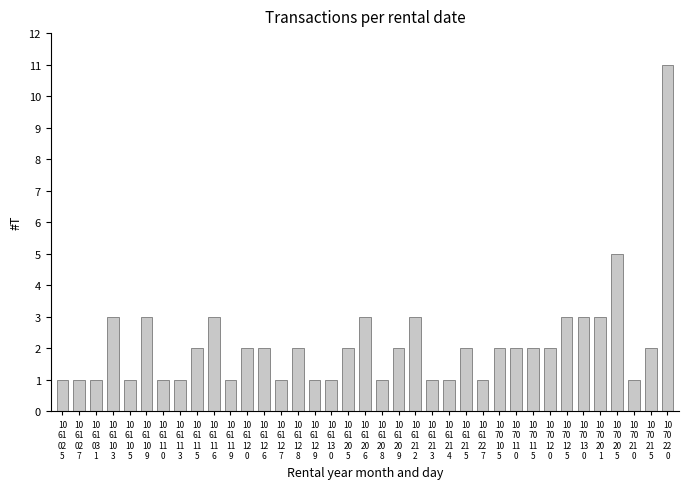

How many values are between 1 and 3?

35